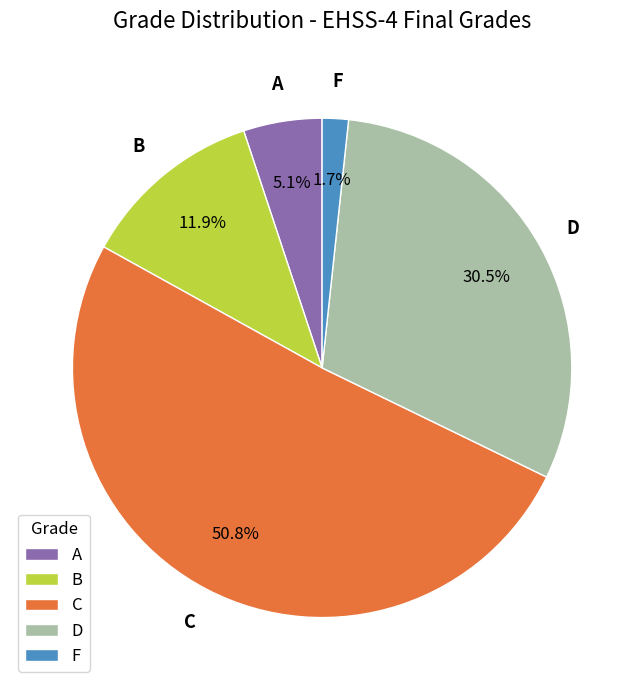

Approximately how many times larger is the value at C compared to D?

1.7